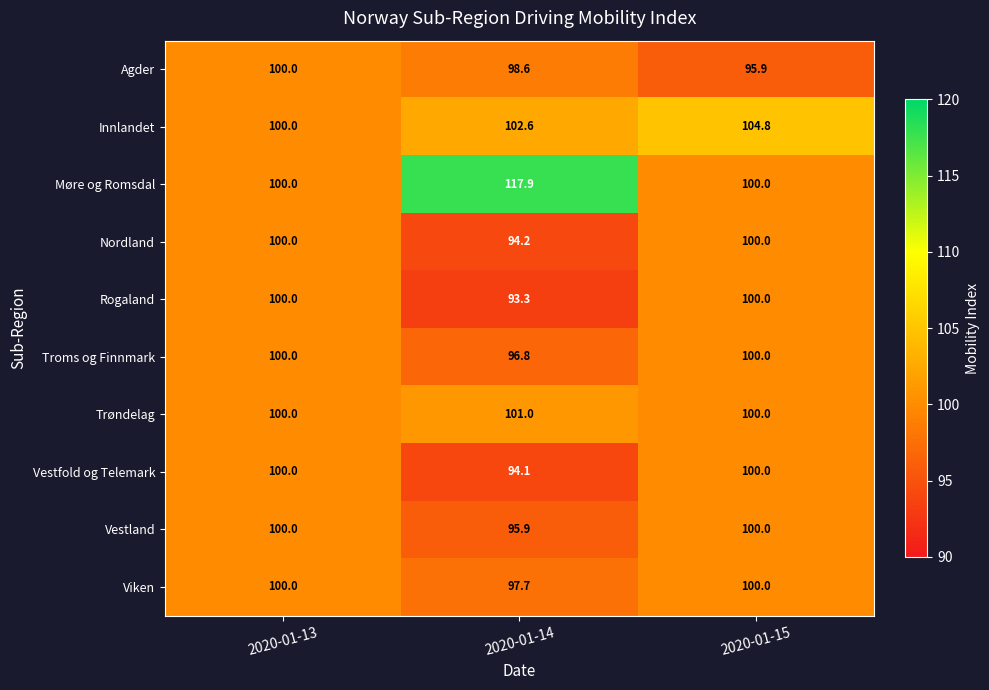

Reading left to right, extract all data points from this chart.

Agder: 100.0	98.6	95.9
Innlandet: 100.0	102.6	104.8
Møre og Romsdal: 100.0	117.9	100.0
Nordland: 100.0	94.2	100.0
Rogaland: 100.0	93.3	100.0
Troms og Finnmark: 100.0	96.8	100.0
Trøndelag: 100.0	101.0	100.0
Vestfold og Telemark: 100.0	94.1	100.0
Vestland: 100.0	95.9	100.0
Viken: 100.0	97.7	100.0